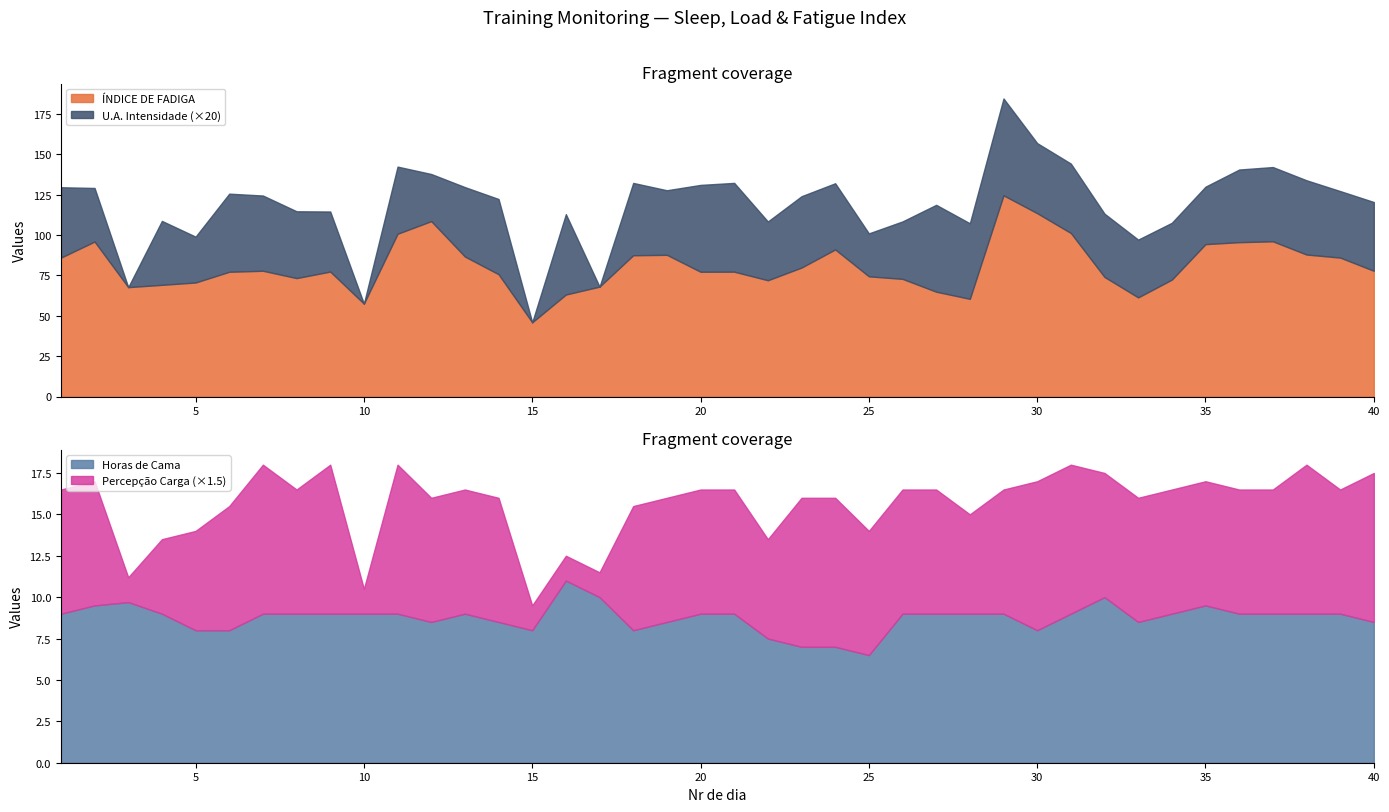

True or false: Horas de Cama and ÍNDICE DE FADIGA cross at least once.

False